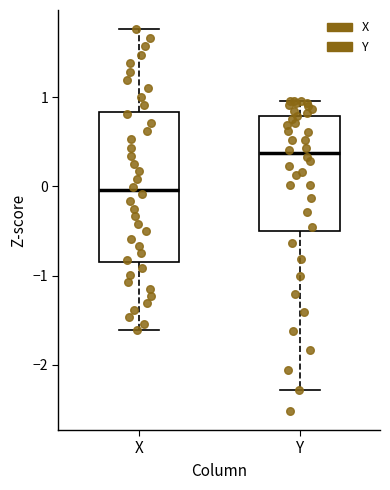

Reading left to right, transcribe this box plot: for each box, give where its median line is, the range the box spans, and where its two whiskers end, as read against the y-axis. The values are not printed on the chart, so give them approximately, as read against the axis.

X: median 0.0, box -0.9 to 0.8, whiskers -1.6 to 1.8
Y: median 0.4, box -0.5 to 0.8, whiskers -2.3 to 1.0